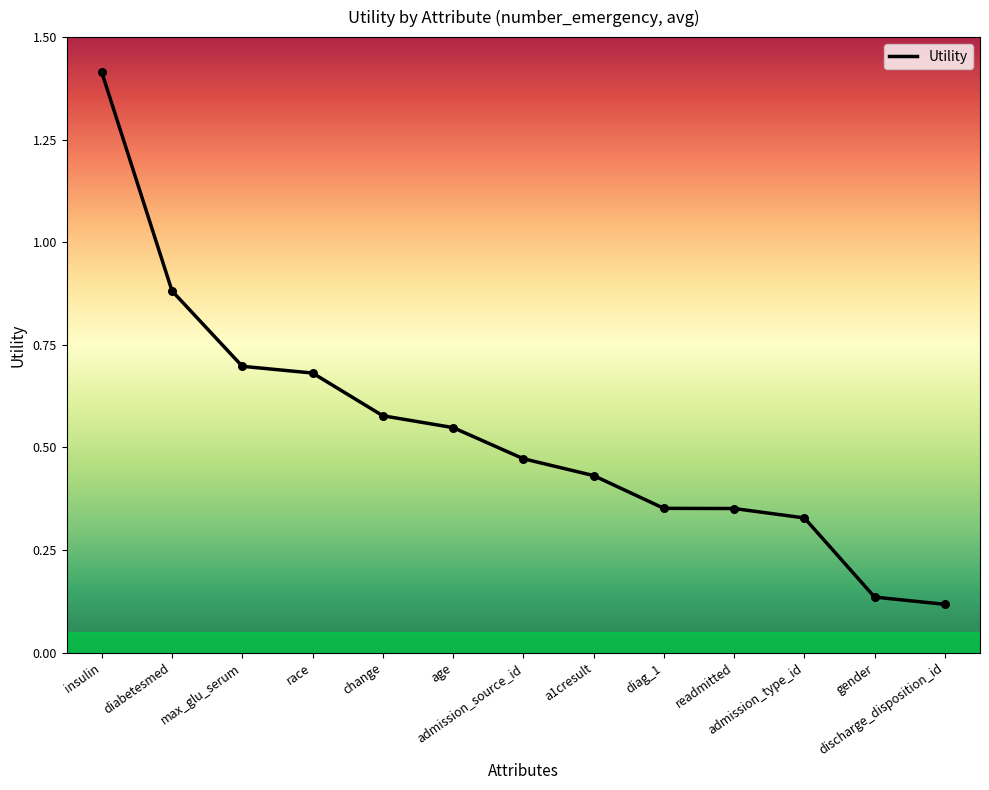

Between discharge_disposition_id and admission_source_id, which is larger?

admission_source_id